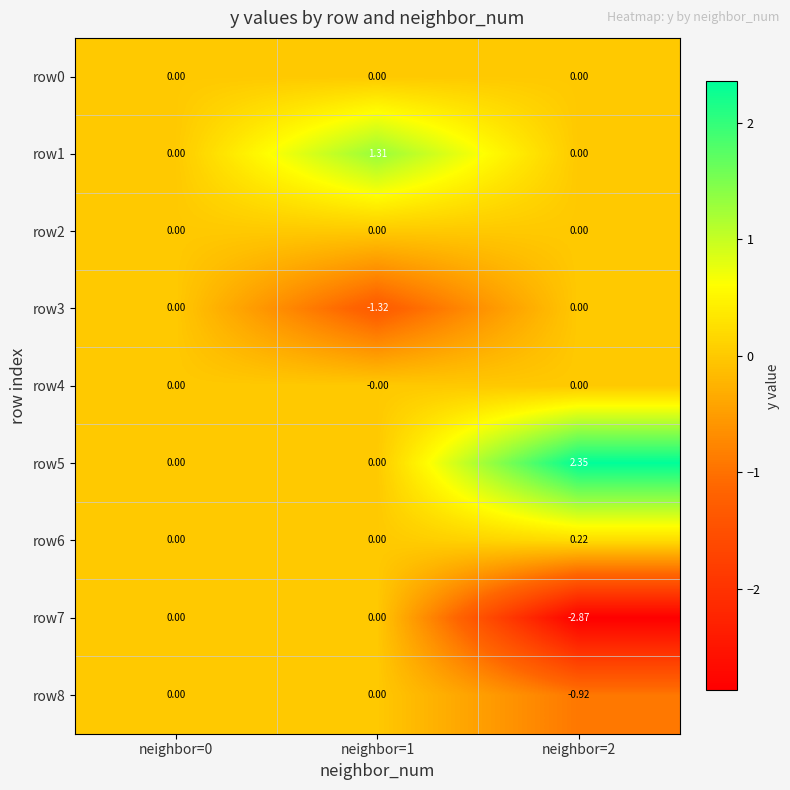

Is the value of row1 at neighbor=1 greater than the value of row6 at neighbor=0?

Yes